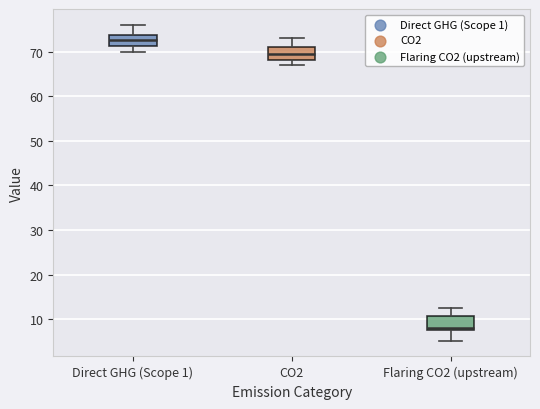

Reading left to right, transcribe this box plot: for each box, give where its median line is, the range the box spans, and where its two whiskers end, as read against the y-axis. The values are not printed on the chart, so give them approximately, as read against the axis.

Direct GHG (Scope 1): median 73, box 71 to 74, whiskers 70 to 76
CO2: median 70, box 68 to 71, whiskers 67 to 73
Flaring CO2 (upstream): median 8 (just above the box's lower edge), box 8 to 11, whiskers 5 to 13